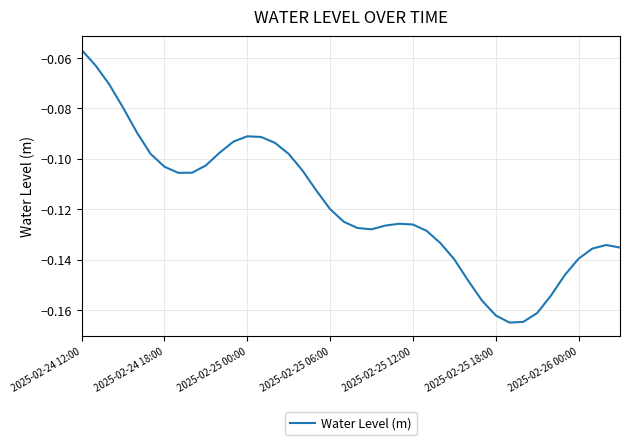

Does the chart have visible grid lines?

Yes